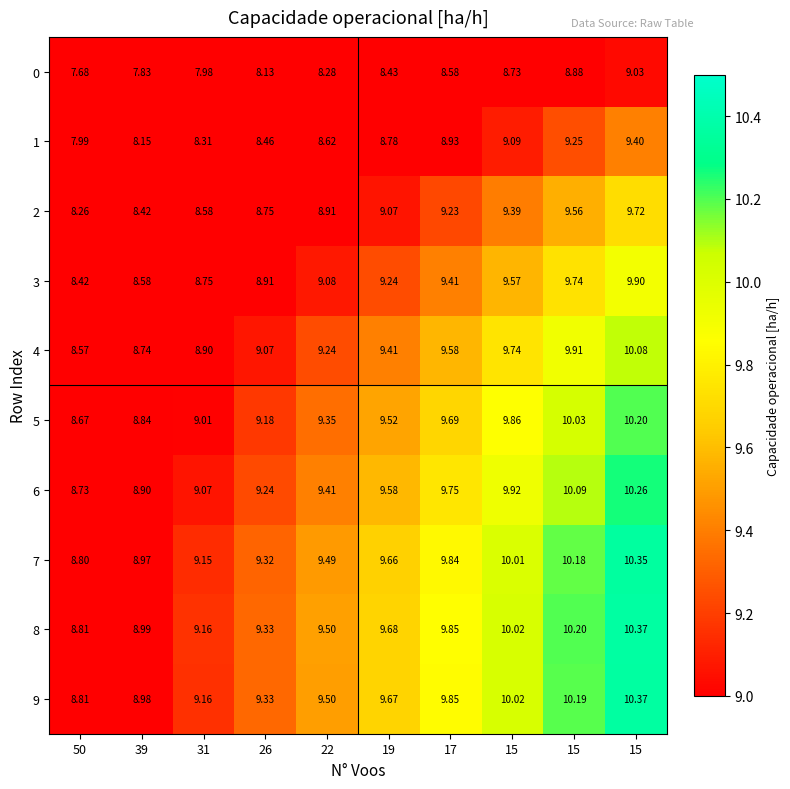

How many data points in 2 are less than 9?

5